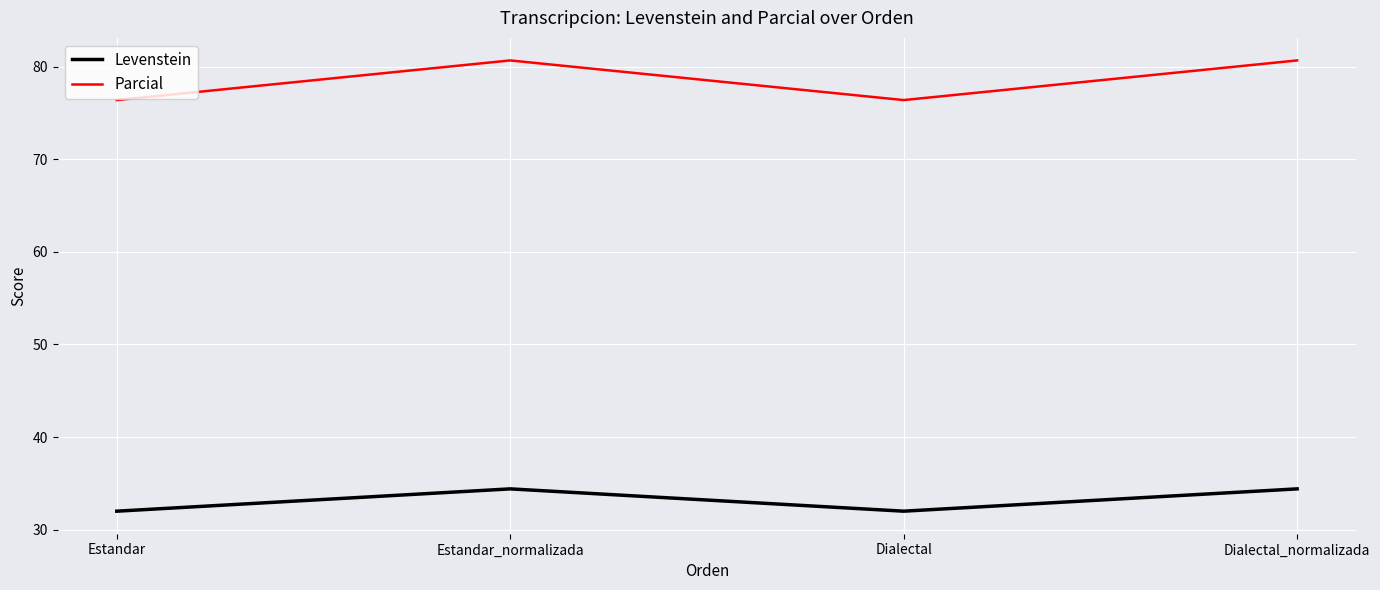

What is the difference between the second highest and second lowest values in the Levenstein series?

2.4